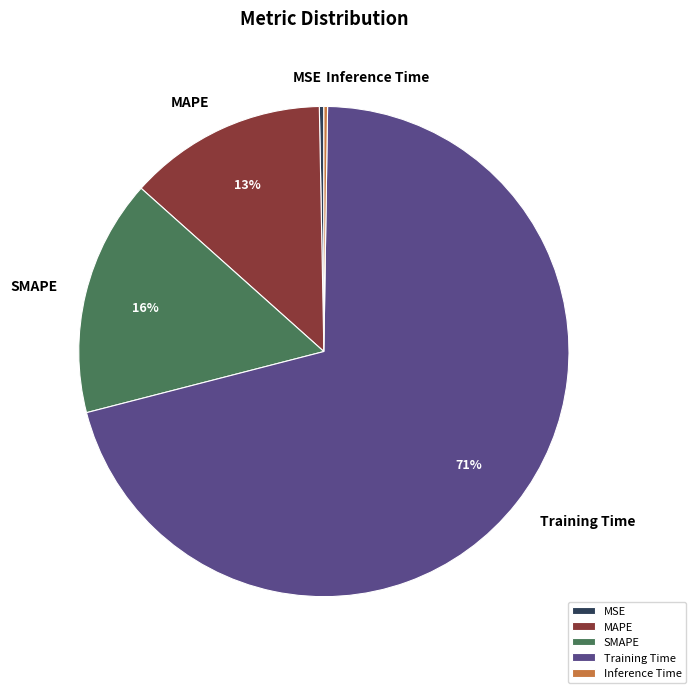

Is the sum of MSE and Training Time greater than half?

Yes